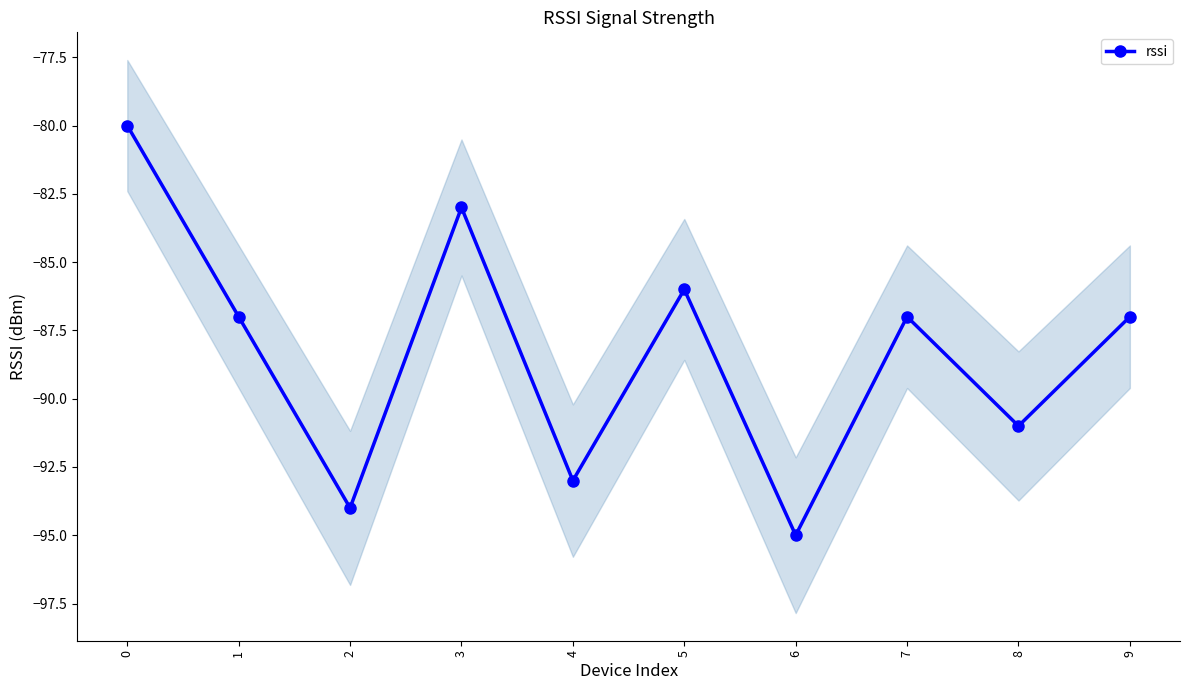

List the labels in order of value, largest first.

0, 3, 5, 1, 7, 9, 8, 4, 2, 6